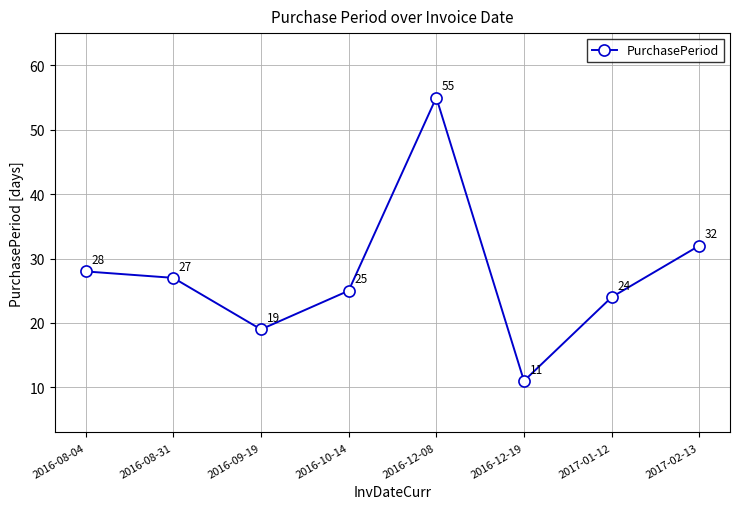

Where is the first local minimum?

2016-09-19